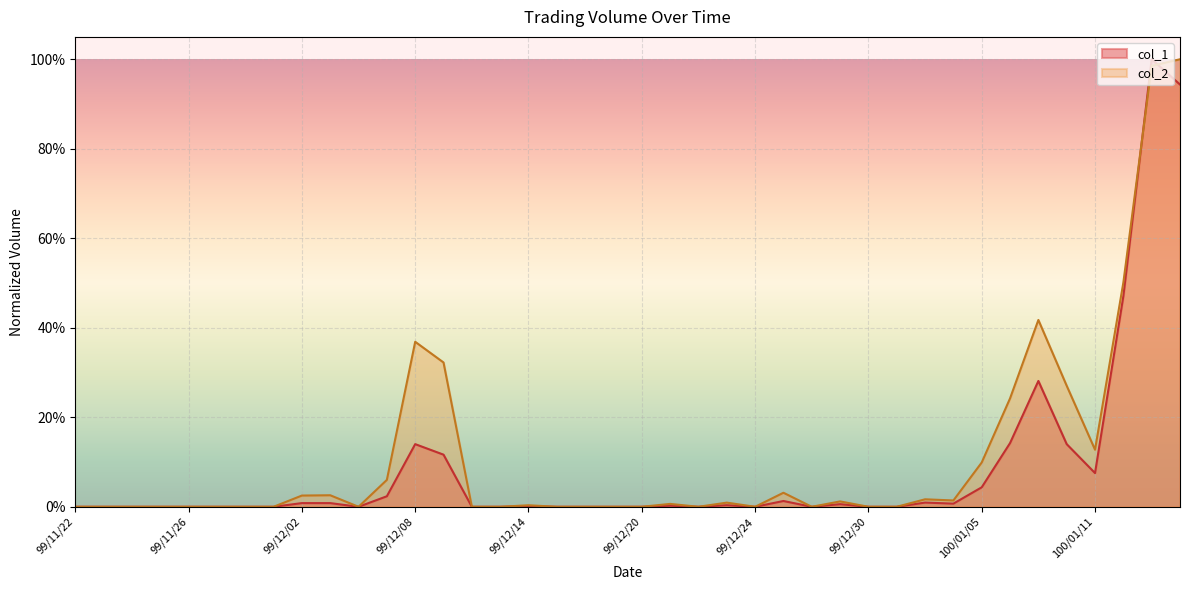

At how many categories does at least one series exceed 0?

20